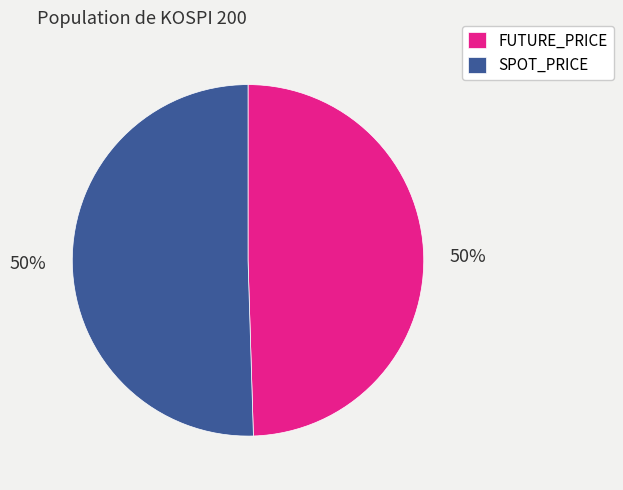

To the nearest percent, what is the combined percentage of SPOT_PRICE and FUTURE_PRICE?

100%